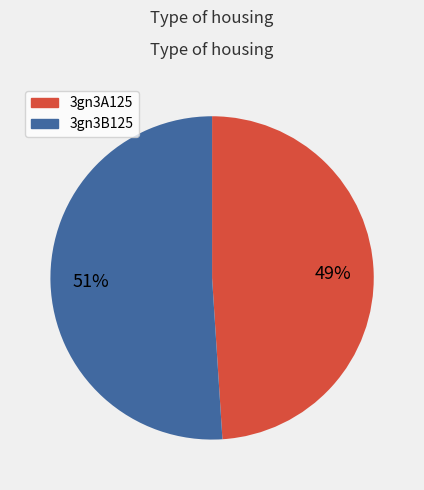

How many segments does this pie chart have?

2